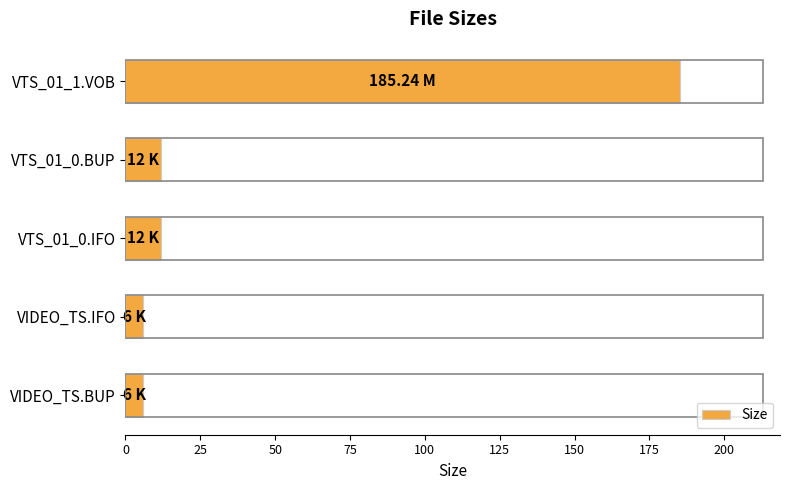

What is the difference between the maximum and second lowest values?

179.2